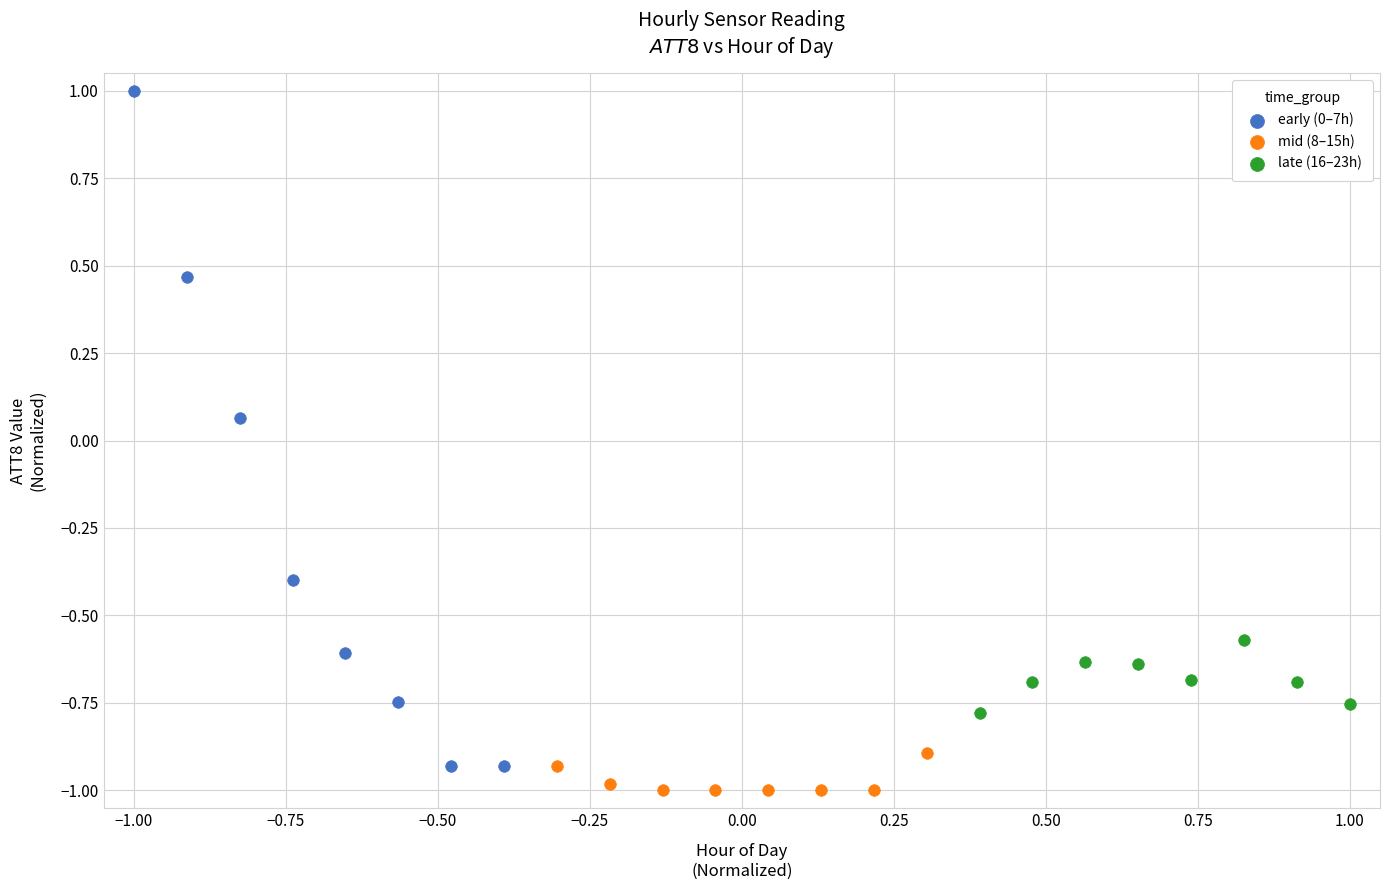

Which series has the widest spread of Y values?

early (0–7h)